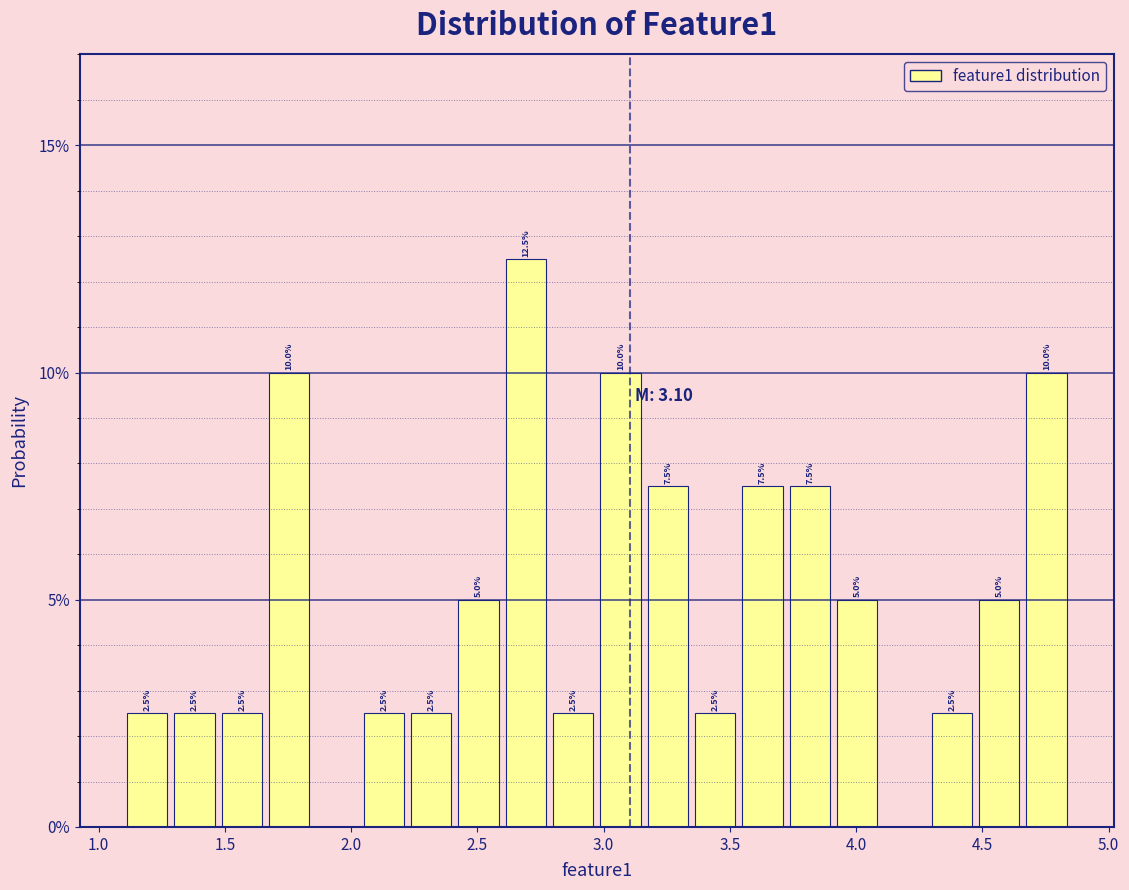

Around what value on the x-axis is the tallest bar? Give the approximate position of its centre, as read against the axis.

2.70